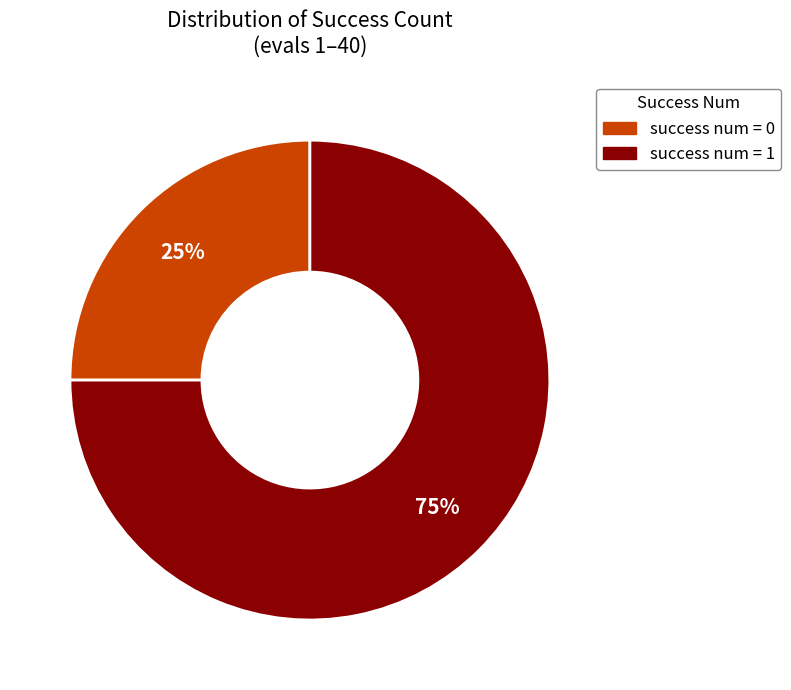

Is there any slice that represents more than half of the pie?

Yes